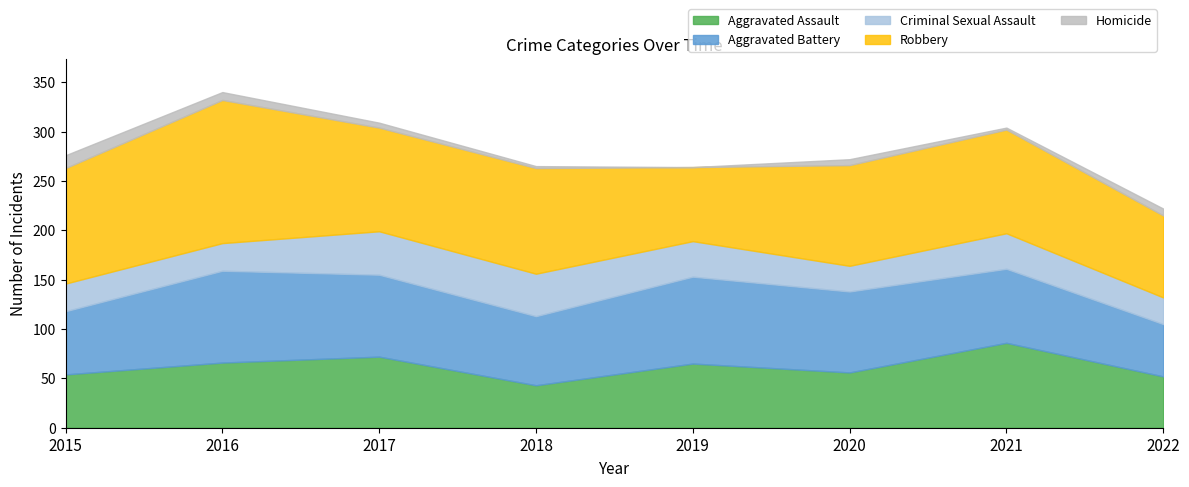

Where is Aggravated Assault nearest to the value 64?

2019